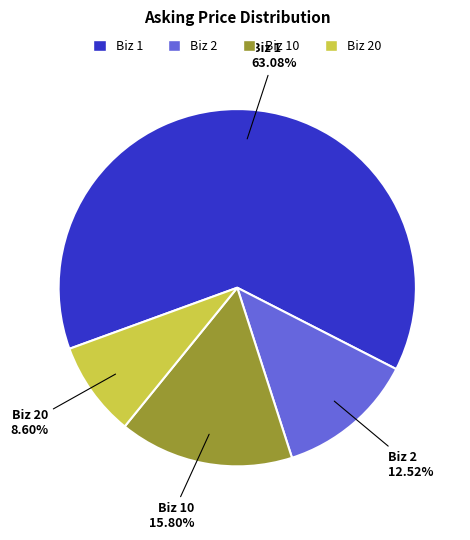

Does any single category account for the majority?

Yes